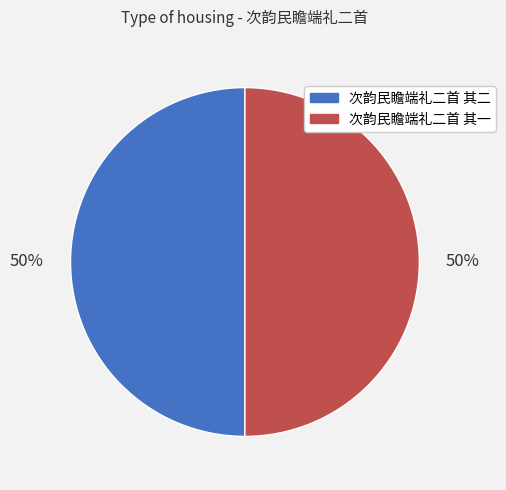

The 次韵民瞻端礼二首 其二 slice represents 64% of the pie. True or false?

False